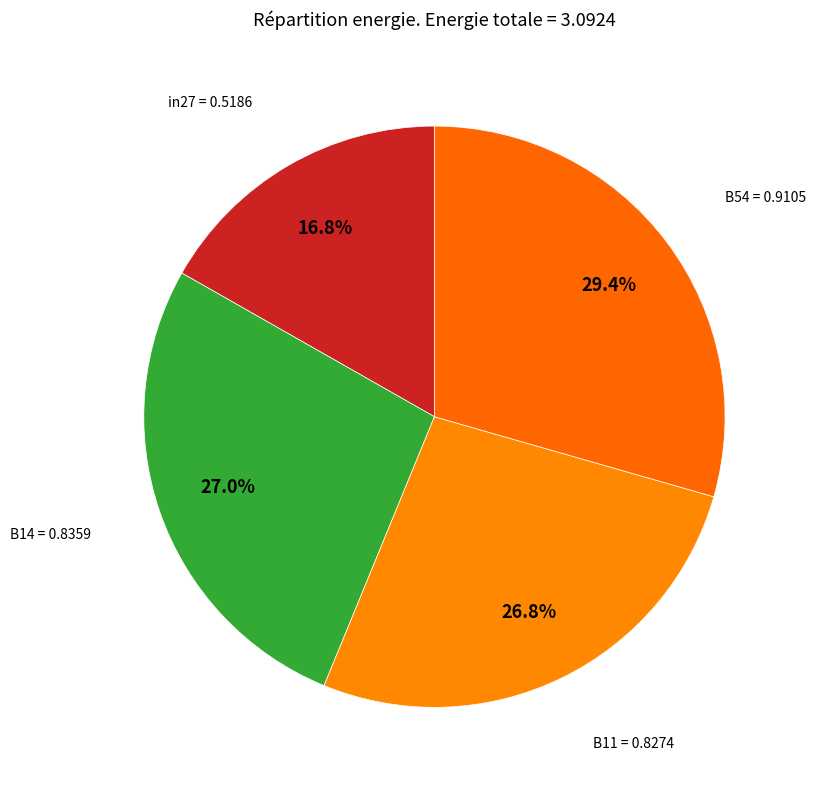

To the nearest percent, what percentage of the pie is B54?

29%